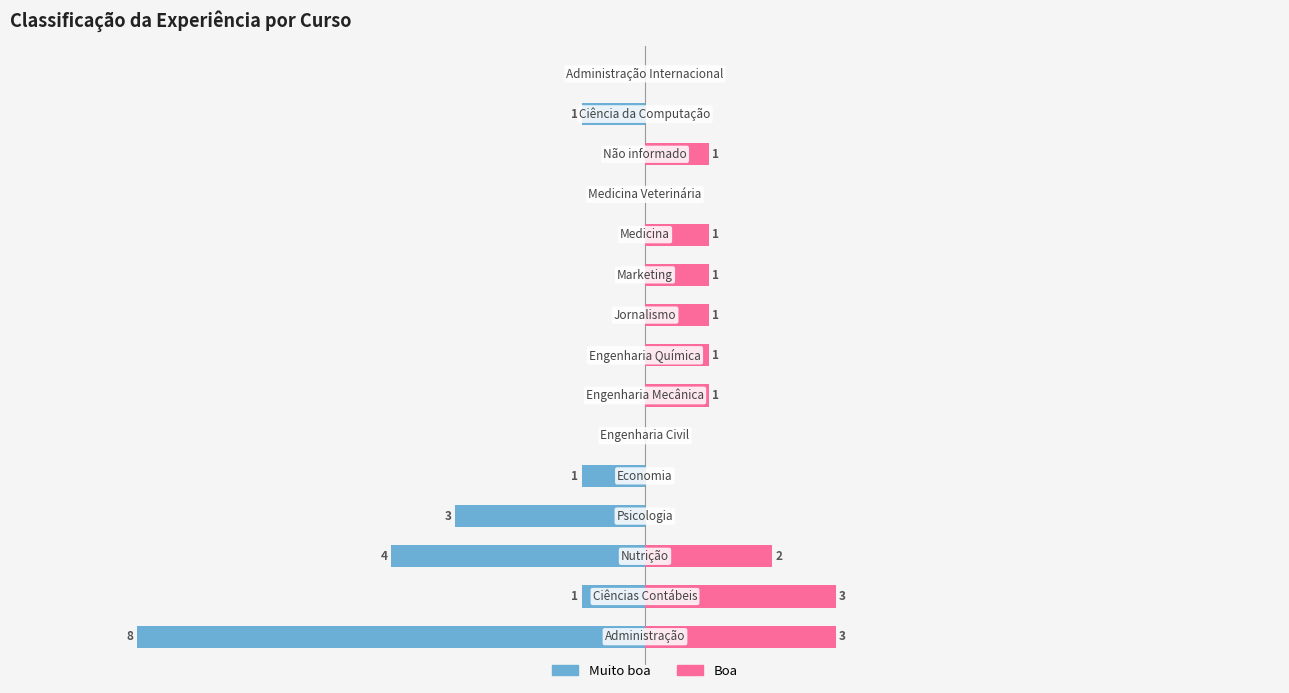

Is the value of Muito boa at 7 greater than the value of Boa at 10?

No